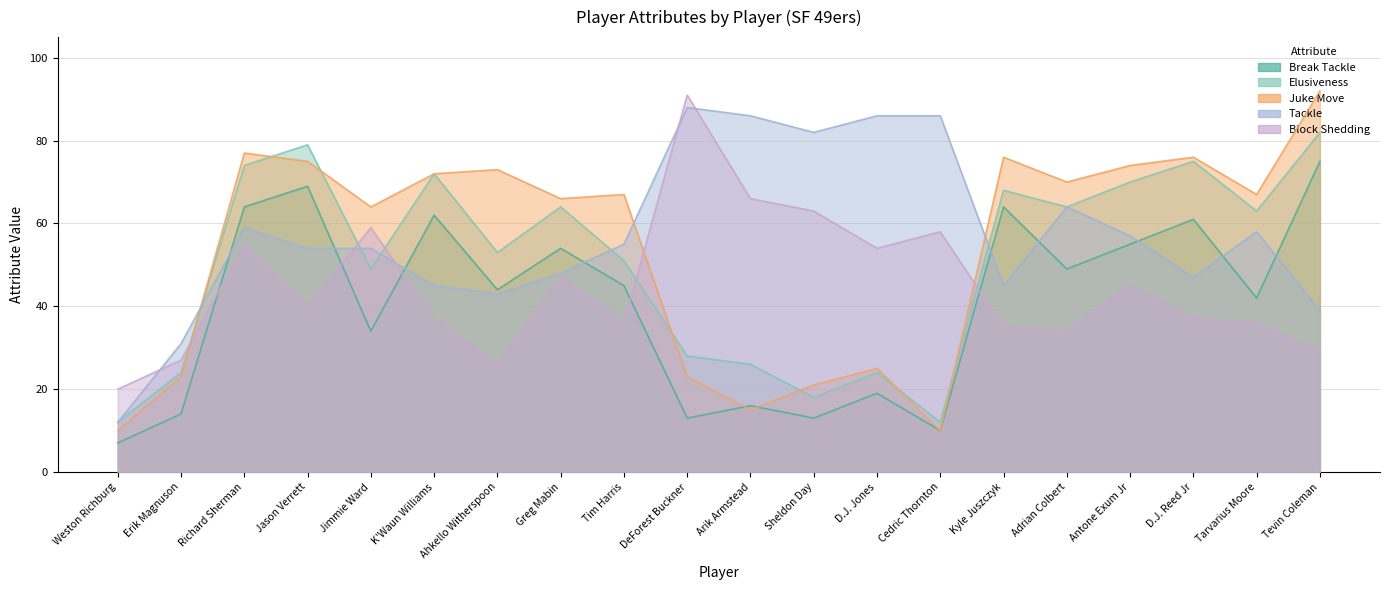

Reading left to right, list all the values displayed in this chart.

Break Tackle: Weston Richburg=7	Erik Magnuson=14	Richard Sherman=64	Jason Verrett=69	Jimmie Ward=34	K'Waun Williams=62	Ahkello Witherspoon=44	Greg Mabin=54	Tim Harris=45	DeForest Buckner=13	Arik Armstead=16	Sheldon Day=13	D.J. Jones=19	Cedric Thornton=10	Kyle Juszczyk=64	Adrian Colbert=49	Antone Exum Jr=55	D.J. Reed Jr=61	Tarvarius Moore=42	Tevin Coleman=75
Elusiveness: Weston Richburg=12	Erik Magnuson=24	Richard Sherman=74	Jason Verrett=79	Jimmie Ward=49	K'Waun Williams=72	Ahkello Witherspoon=53	Greg Mabin=64	Tim Harris=51	DeForest Buckner=28	Arik Armstead=26	Sheldon Day=18	D.J. Jones=24	Cedric Thornton=12	Kyle Juszczyk=68	Adrian Colbert=64	Antone Exum Jr=70	D.J. Reed Jr=75	Tarvarius Moore=63	Tevin Coleman=82
Juke Move: Weston Richburg=10	Erik Magnuson=23	Richard Sherman=77	Jason Verrett=75	Jimmie Ward=64	K'Waun Williams=72	Ahkello Witherspoon=73	Greg Mabin=66	Tim Harris=67	DeForest Buckner=23	Arik Armstead=15	Sheldon Day=21	D.J. Jones=25	Cedric Thornton=10	Kyle Juszczyk=76	Adrian Colbert=70	Antone Exum Jr=74	D.J. Reed Jr=76	Tarvarius Moore=67	Tevin Coleman=92
Tackle: Weston Richburg=12	Erik Magnuson=31	Richard Sherman=59	Jason Verrett=54	Jimmie Ward=54	K'Waun Williams=45	Ahkello Witherspoon=43	Greg Mabin=48	Tim Harris=55	DeForest Buckner=88	Arik Armstead=86	Sheldon Day=82	D.J. Jones=86	Cedric Thornton=86	Kyle Juszczyk=45	Adrian Colbert=64	Antone Exum Jr=57	D.J. Reed Jr=47	Tarvarius Moore=58	Tevin Coleman=39
Block Shedding: Weston Richburg=20	Erik Magnuson=27	Richard Sherman=55	Jason Verrett=40	Jimmie Ward=59	K'Waun Williams=37	Ahkello Witherspoon=26	Greg Mabin=47	Tim Harris=36	DeForest Buckner=91	Arik Armstead=66	Sheldon Day=63	D.J. Jones=54	Cedric Thornton=58	Kyle Juszczyk=35	Adrian Colbert=34	Antone Exum Jr=45	D.J. Reed Jr=37	Tarvarius Moore=36	Tevin Coleman=29